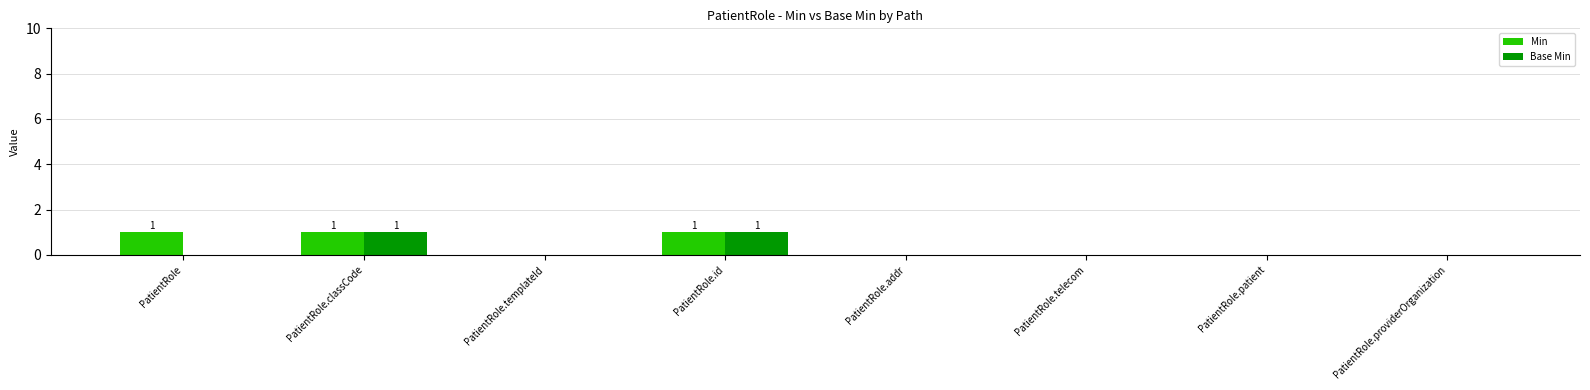

The Base Min series shows 1 at PatientRole.id. True or false?

True